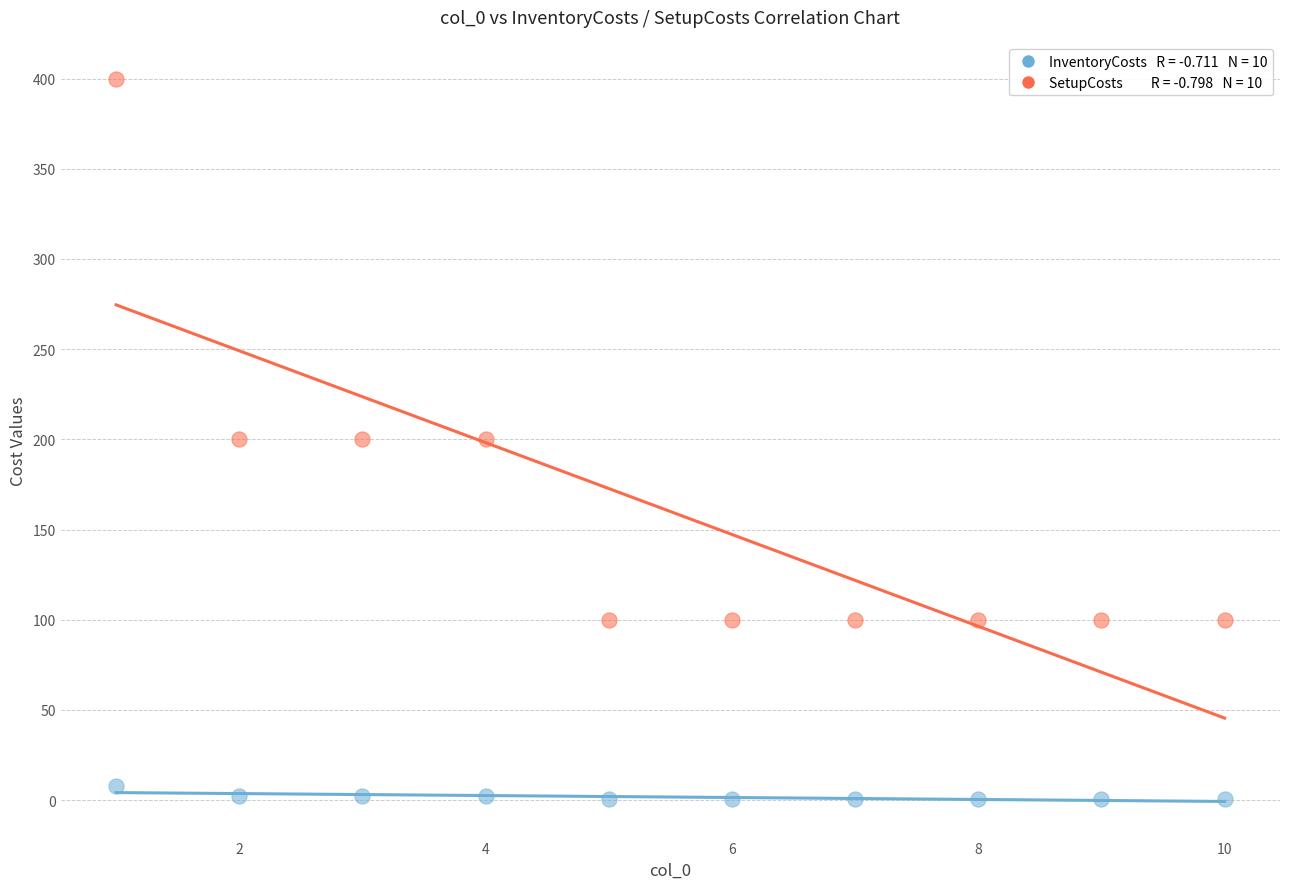

Across all data points, what is the range of X values (max minus min)?

9.0